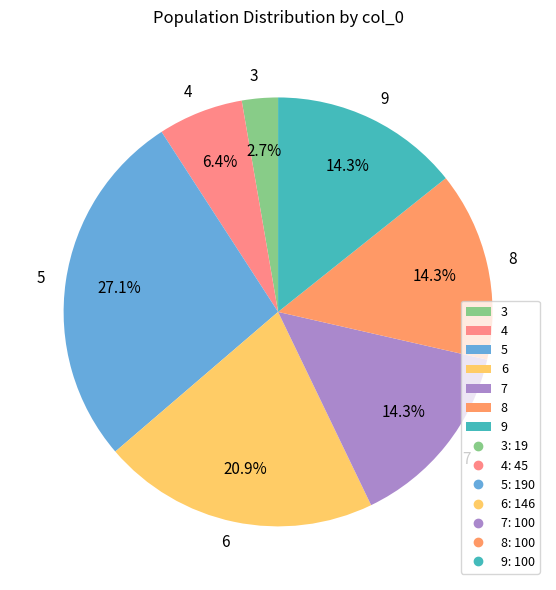

What percentage is the 9 slice, to the nearest percent?

14%